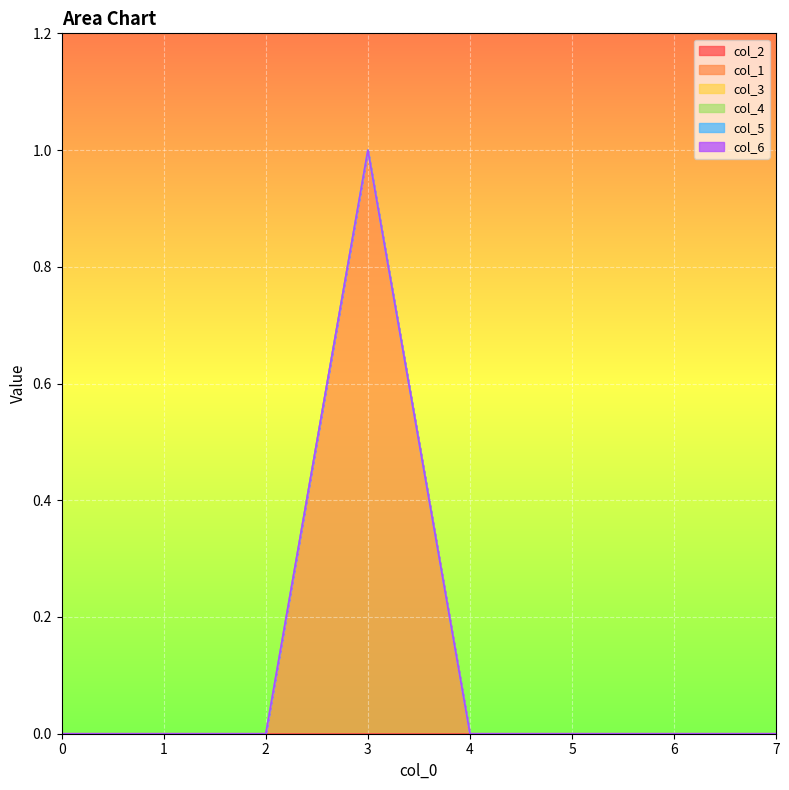

Is the value of col_5 at 6 greater than the value of col_3 at 4?

No